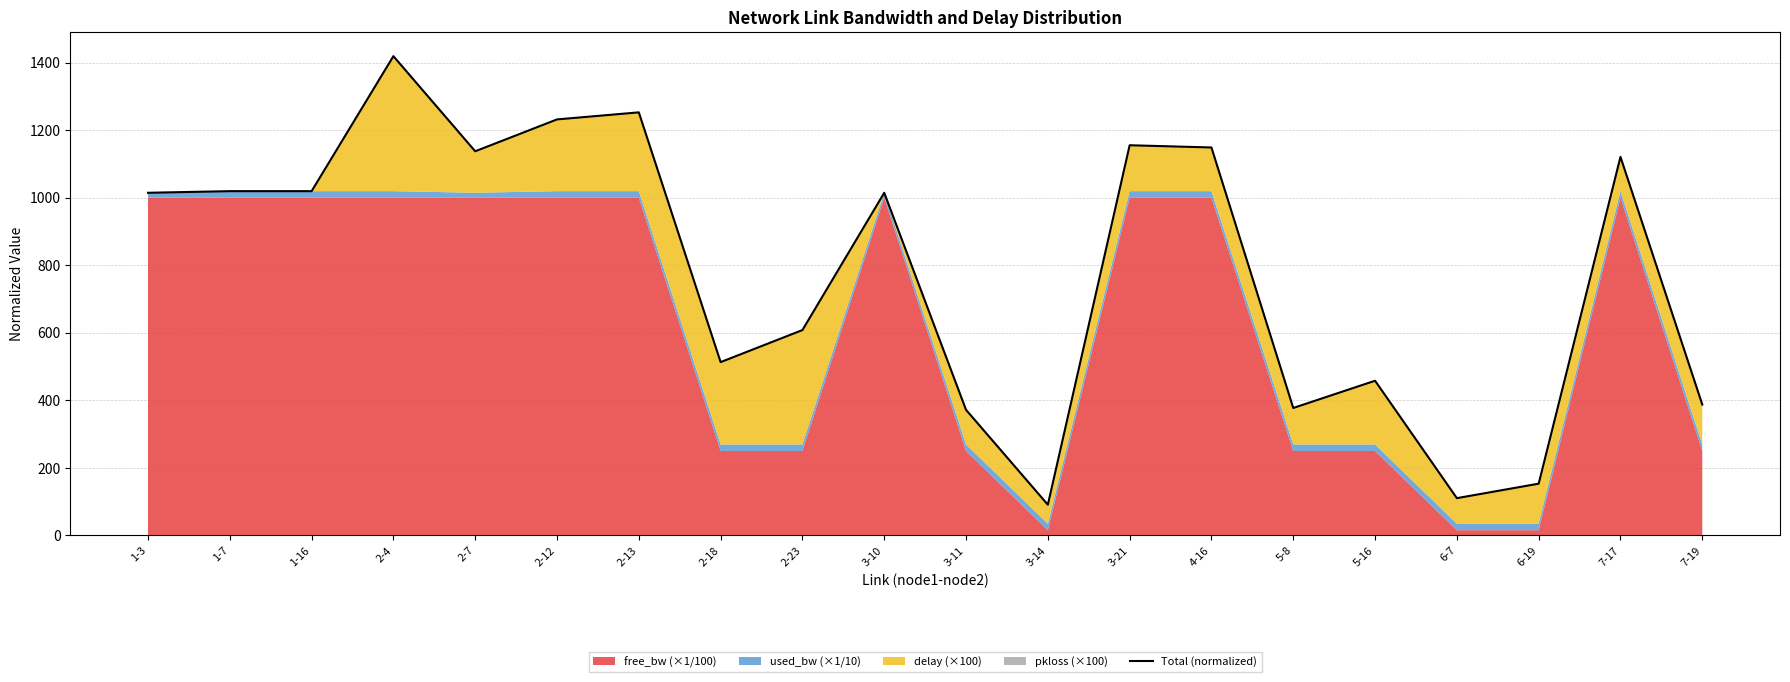

How many points are lower than both their immediate neighbors (excluding endpoints)?

5